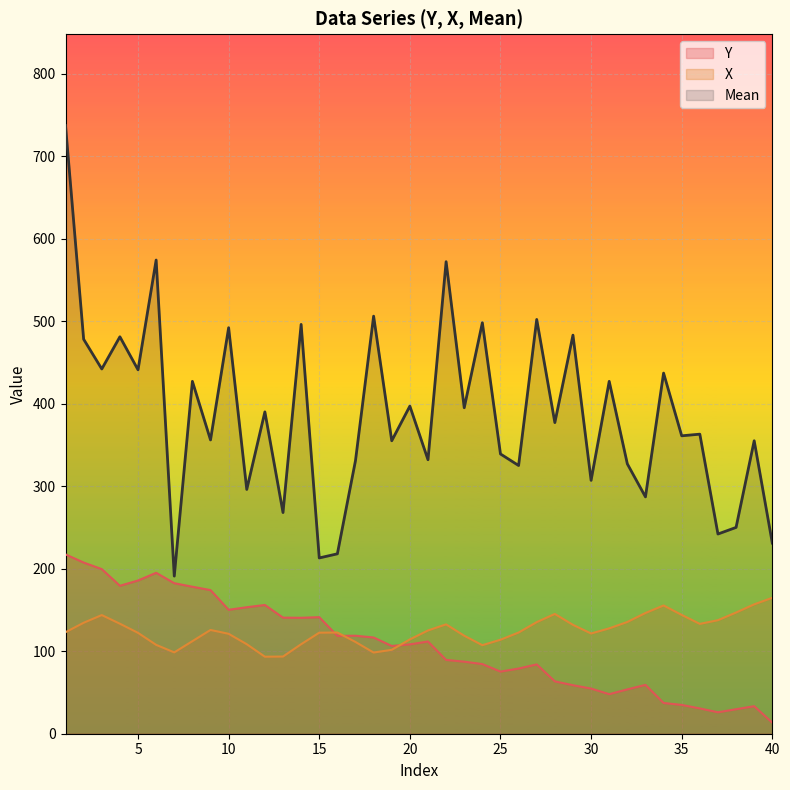

What is the smallest value displayed?

13.4